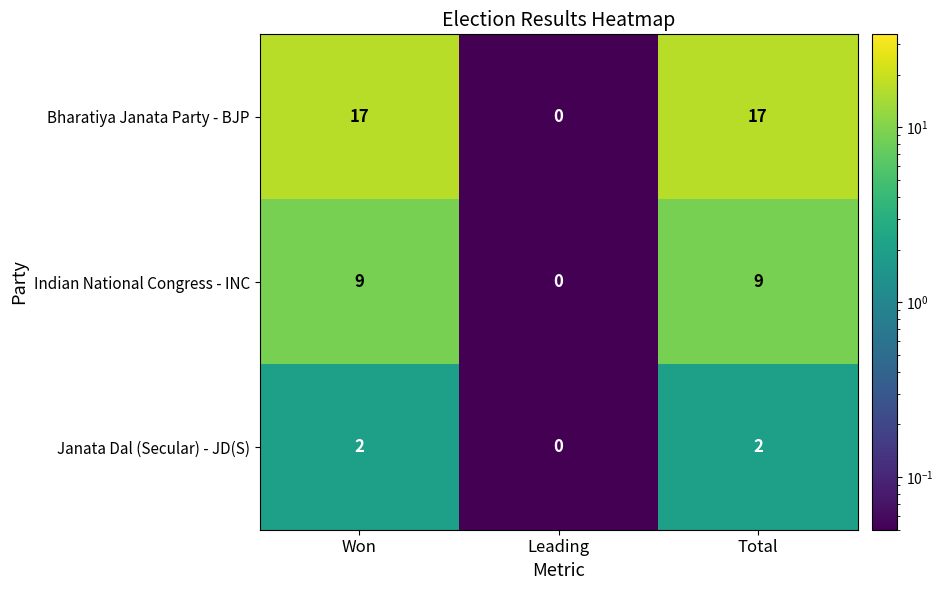

How many data points does each series have?

3